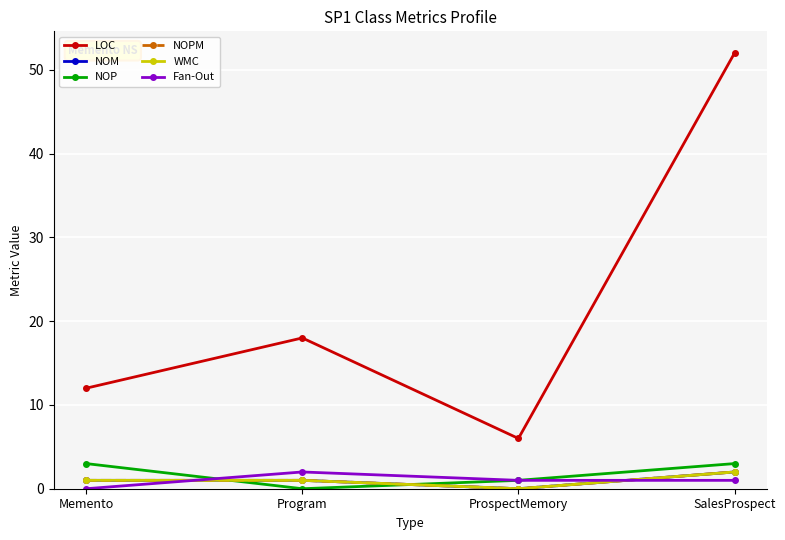

At SalesProspect, list the series in order from smallest to largest.

Fan-Out, NOM, NOPM, WMC, NOP, LOC